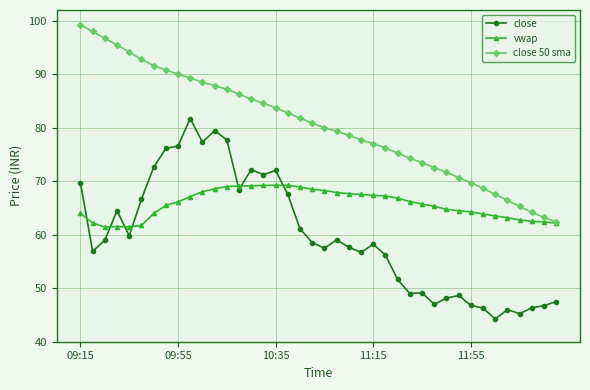

What is the sum of all close values?

2397.6